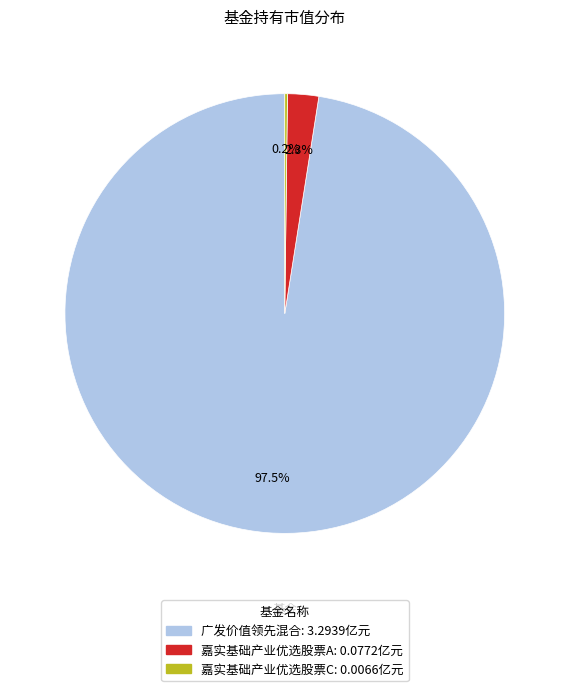

To the nearest percent, what portion does 嘉实基础产业优选股票A represent?

2%